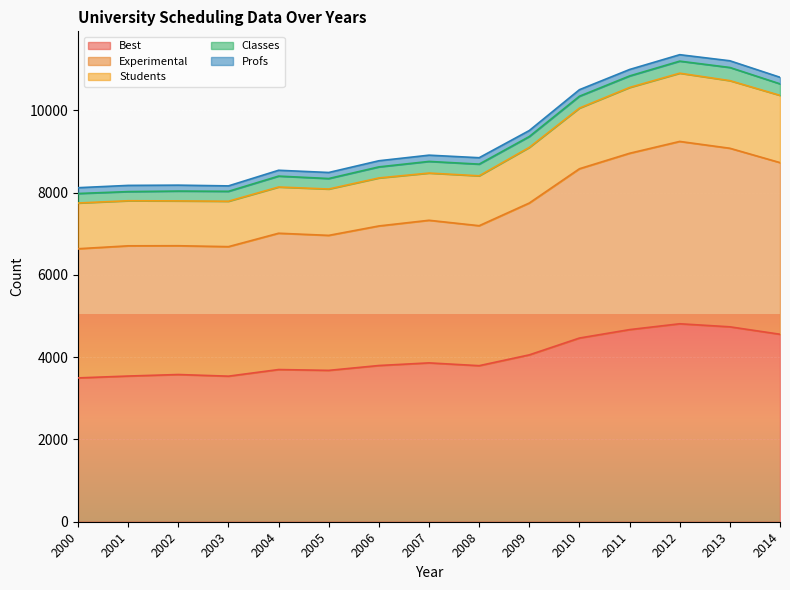

Which category has the lowest value in the Experimental series?

2000